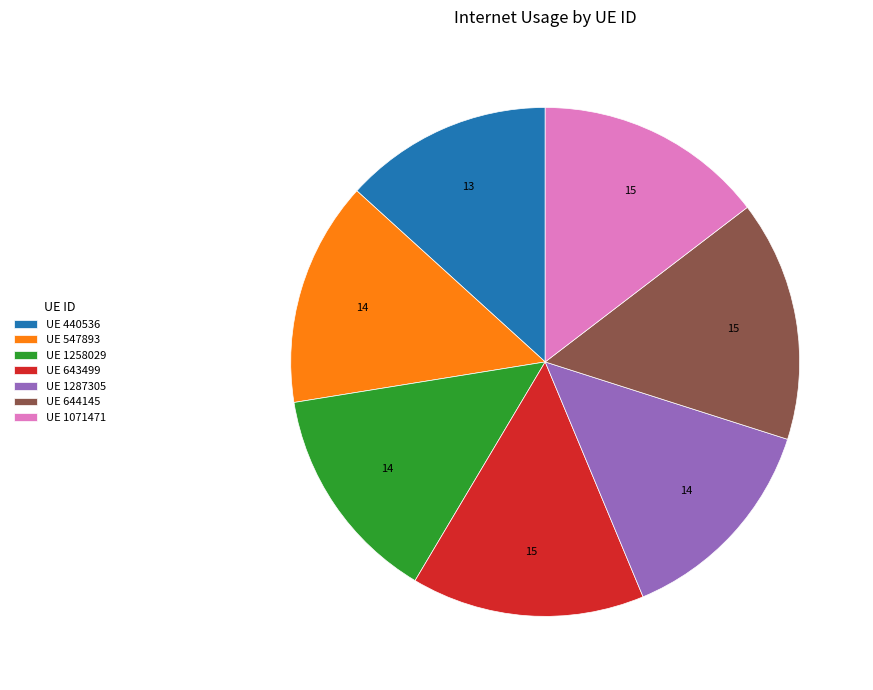

Do UE 643499 and UE 644145 together represent more than half of the pie?

No